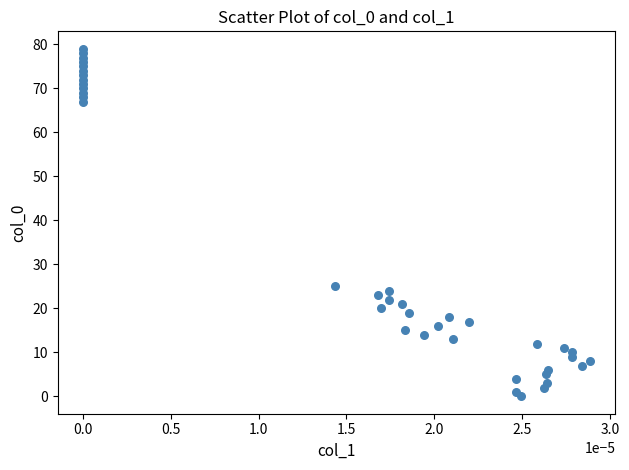

What Y value in the scatter plot is closest to 39?

25